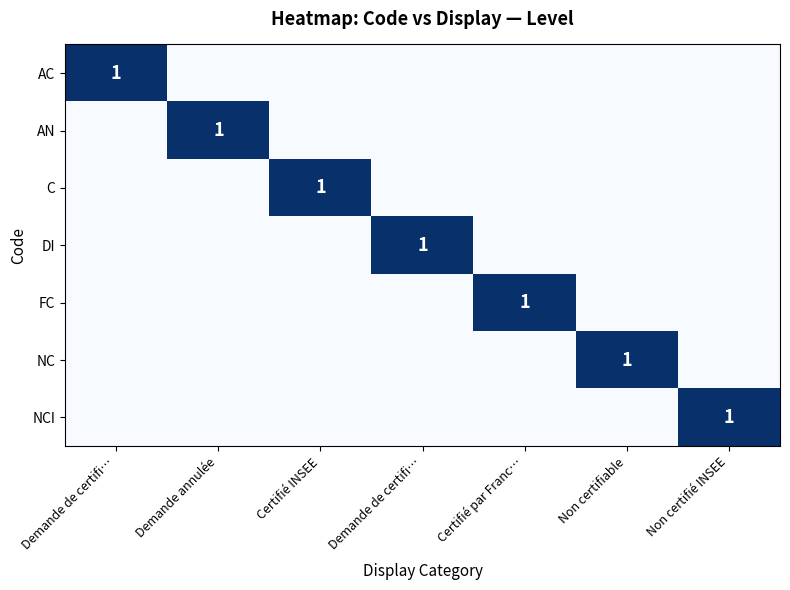

At how many categories does at least one series exceed 0?

7